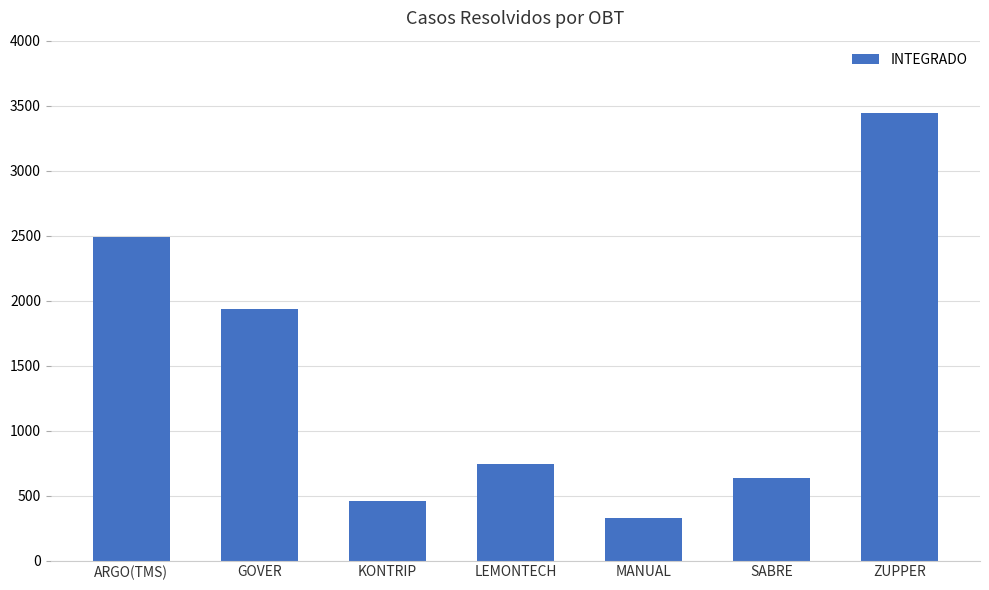

Rank the categories by value from lowest to highest.

MANUAL, KONTRIP, SABRE, LEMONTECH, GOVER, ARGO(TMS), ZUPPER